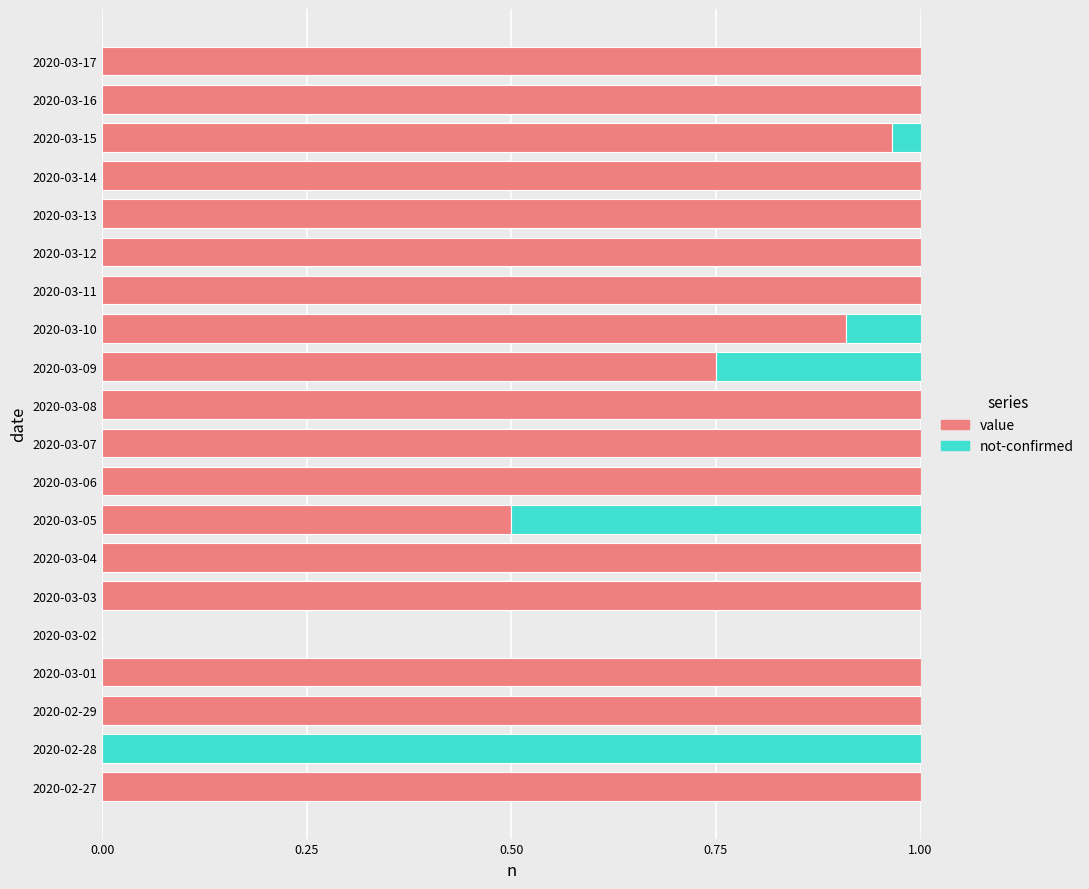

At how many categories does at least one series exceed 0?

19